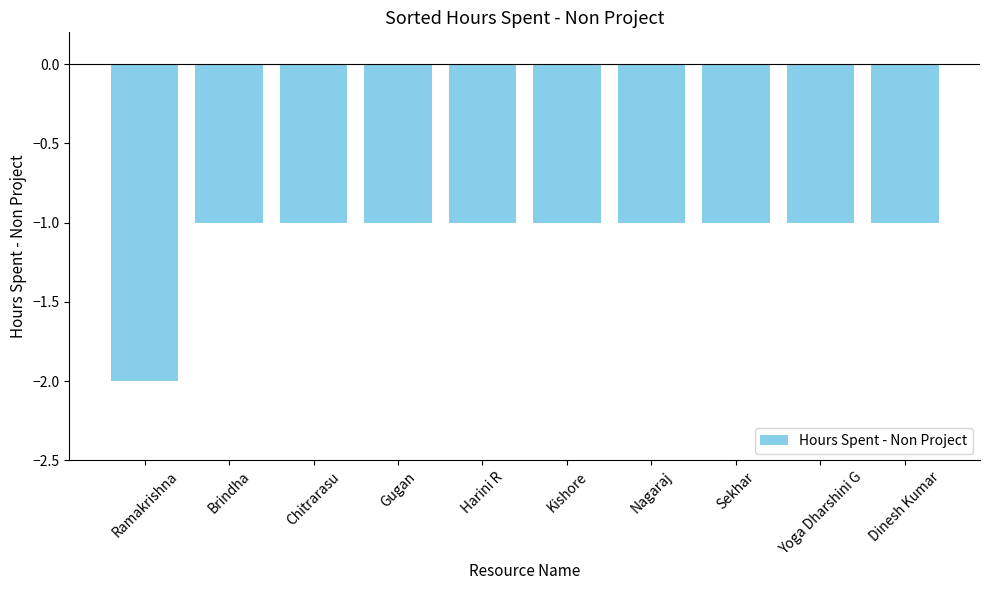

Reading left to right, transcribe all the data shown in this chart.

-2	-1	-1	-1	-1	-1	-1	-1	-1	-1